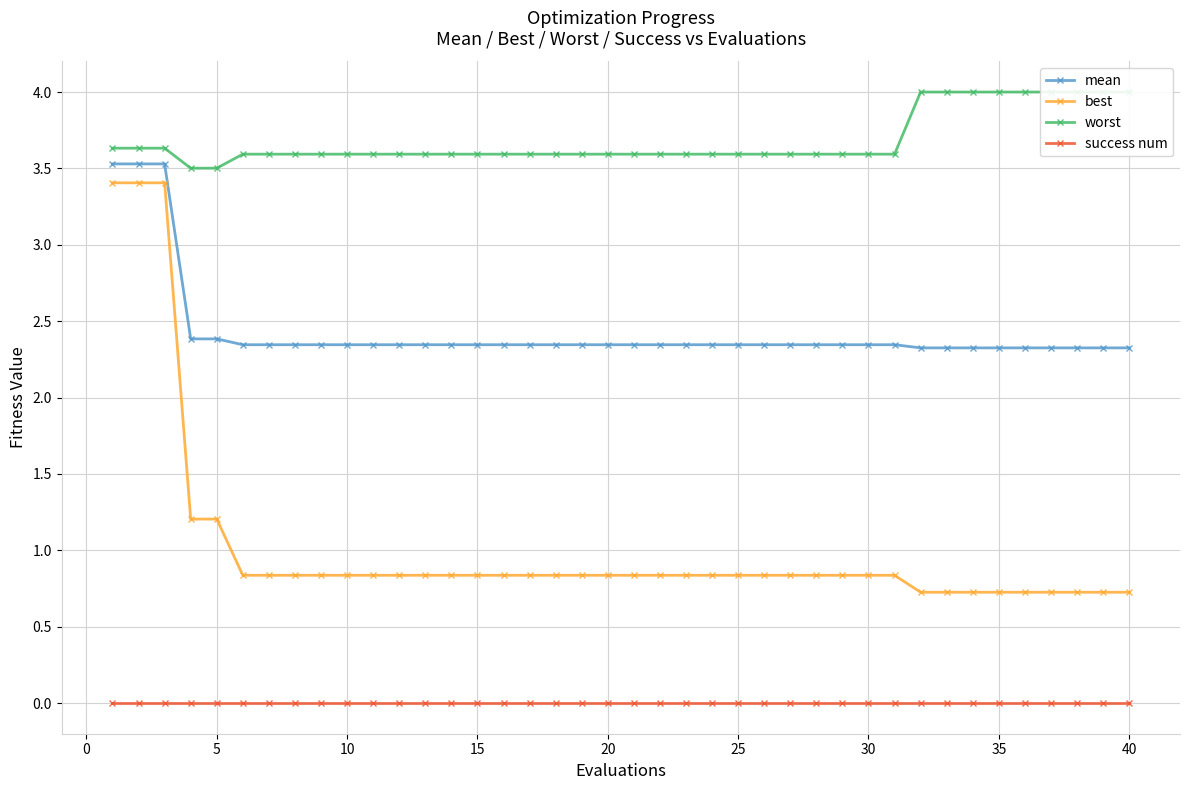

What is the maximum value for best?

3.4